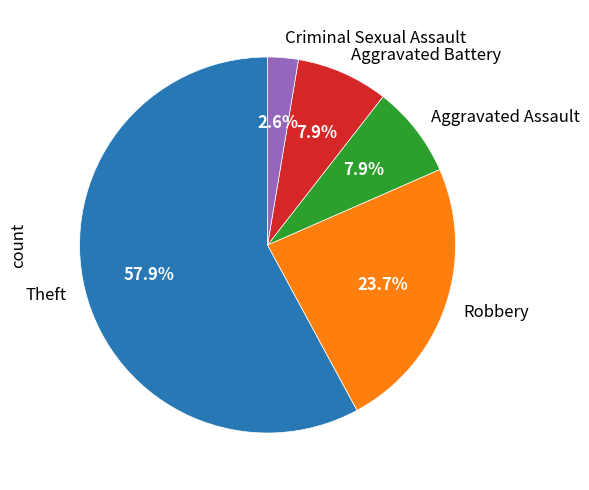

To the nearest percent, what is the difference between the largest and smallest slice percentages?

55%